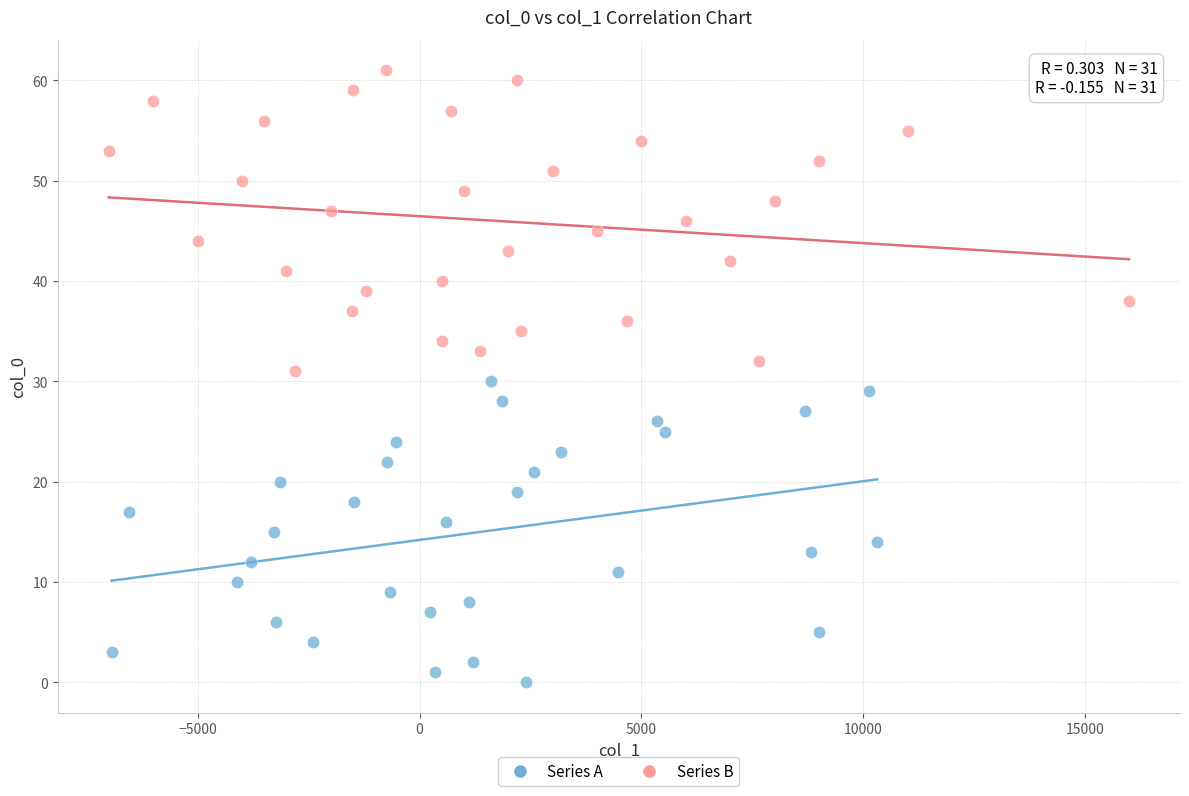

Which series contains the lowest Y value?

Series A